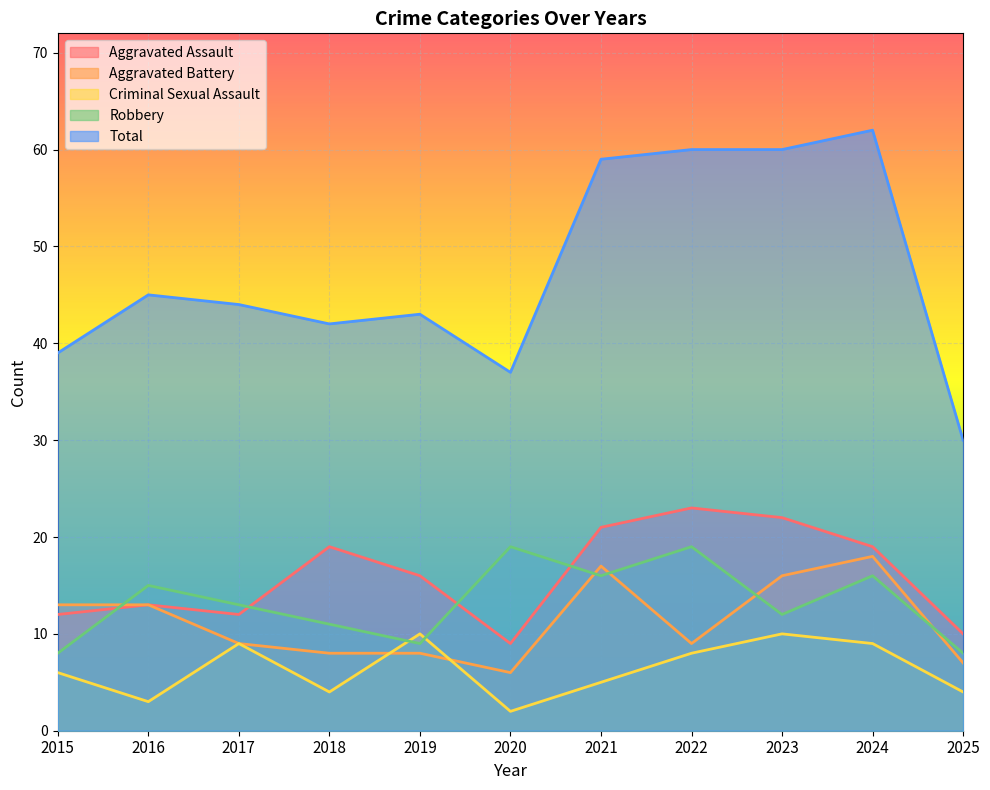

Reading right to left, what are all the values shown in this chart?

Aggravated Assault: 2025=10	2024=19	2023=22	2022=23	2021=21	2020=9	2019=16	2018=19	2017=12	2016=13	2015=12
Aggravated Battery: 2025=7	2024=18	2023=16	2022=9	2021=17	2020=6	2019=8	2018=8	2017=9	2016=13	2015=13
Criminal Sexual Assault: 2025=4	2024=9	2023=10	2022=8	2021=5	2020=2	2019=10	2018=4	2017=9	2016=3	2015=6
Robbery: 2025=8	2024=16	2023=12	2022=19	2021=16	2020=19	2019=9	2018=11	2017=13	2016=15	2015=8
Total: 2025=30	2024=62	2023=60	2022=60	2021=59	2020=37	2019=43	2018=42	2017=44	2016=45	2015=39